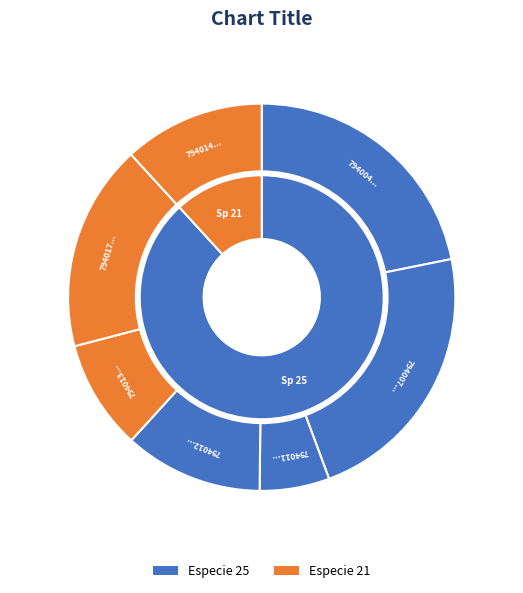

To the nearest percent, what percentage of the pie is 440794012?

12%